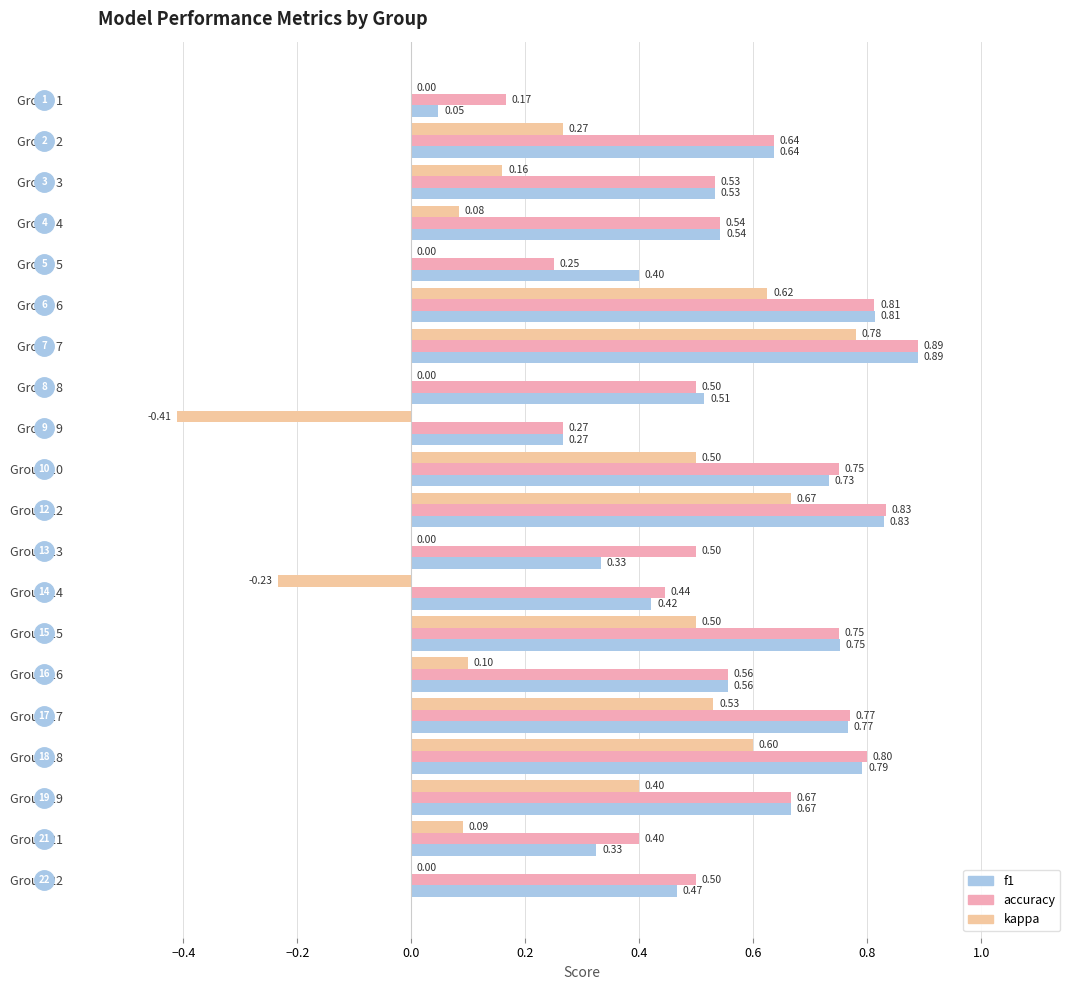

Which series has the largest total across all categories?

accuracy